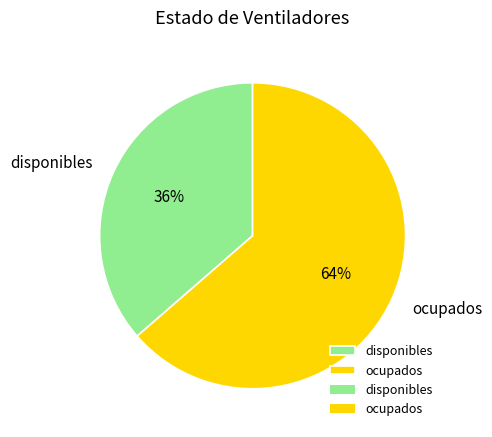

Which category accounts for the majority?

ocupados